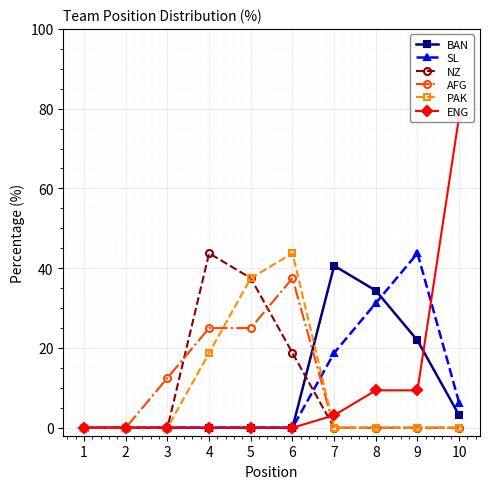

Reading left to right, list all the values displayed in this chart.

BAN: 0.0	0.0	0.0	0.0	0.0	0.0	40.6	34.4	21.9	3.1
SL: 0.0	0.0	0.0	0.0	0.0	0.0	18.8	31.2	43.8	6.2
NZ: 0.0	0.0	0.0	43.8	37.5	18.8	0.0	0.0	0.0	0.0
AFG: 0.0	0.0	12.5	25.0	25.0	37.5	0.0	0.0	0.0	0.0
PAK: 0.0	0.0	0.0	18.8	37.5	43.8	0.0	0.0	0.0	0.0
ENG: 0.0	0.0	0.0	0.0	0.0	0.0	3.1	9.4	9.4	78.1